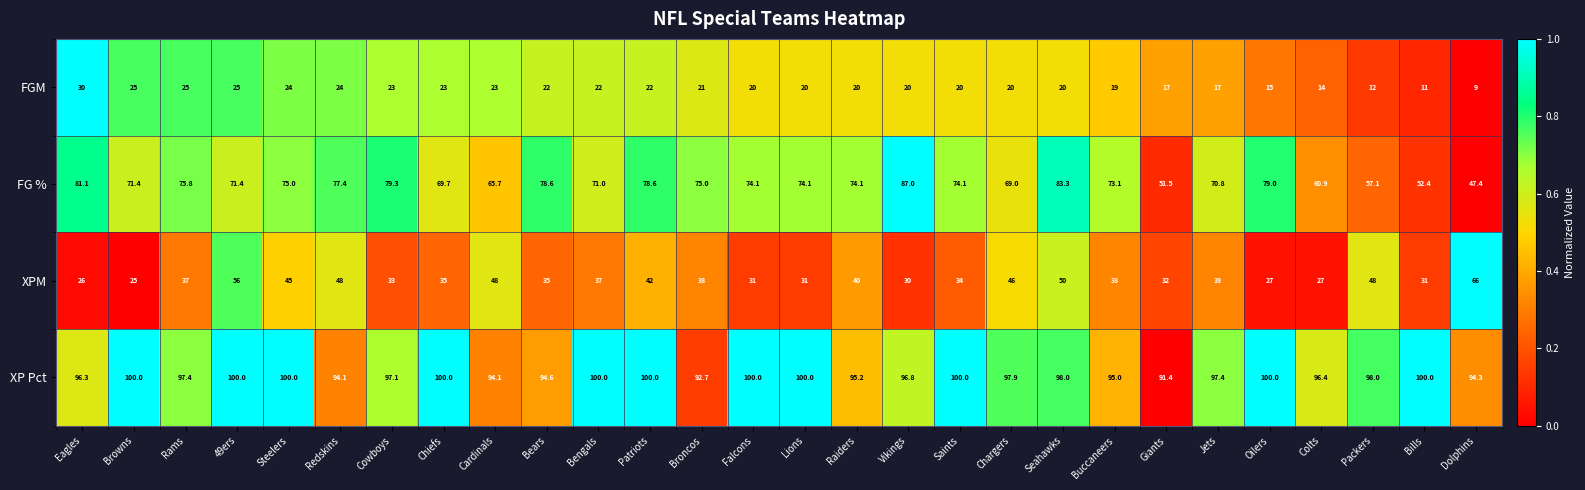

Which series has the largest total across all categories?

XP Pct